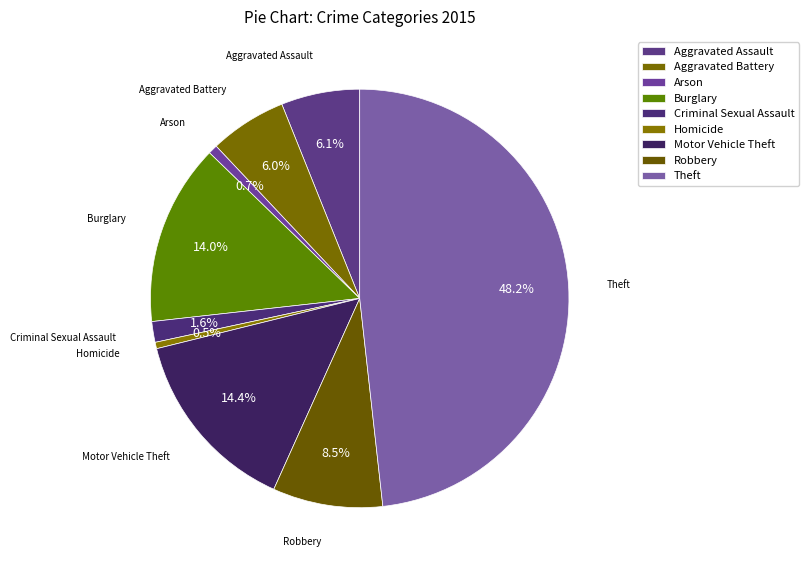

To the nearest percent, what is the average slice percentage?

11%